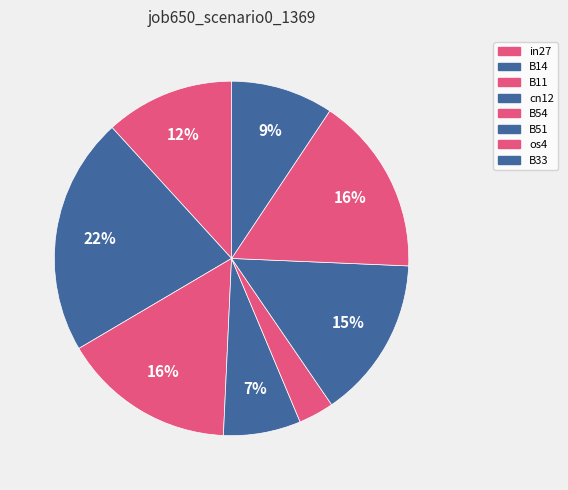

To the nearest percent, what is the average slice percentage?

12%